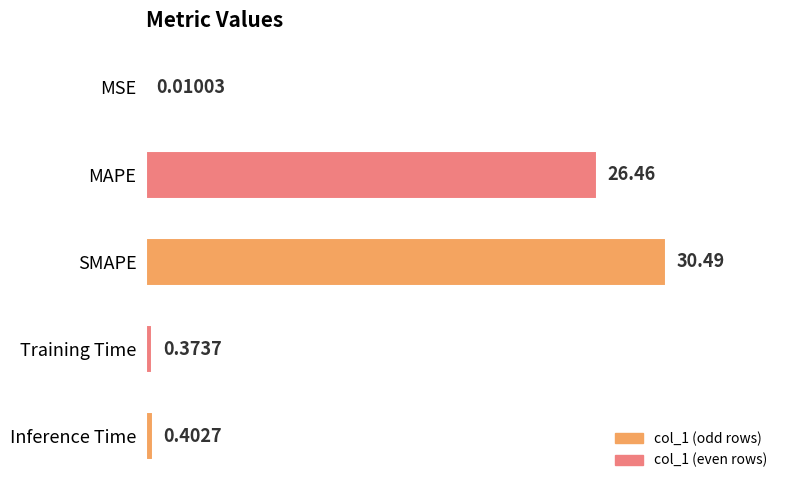

Are the bars horizontal?

Yes